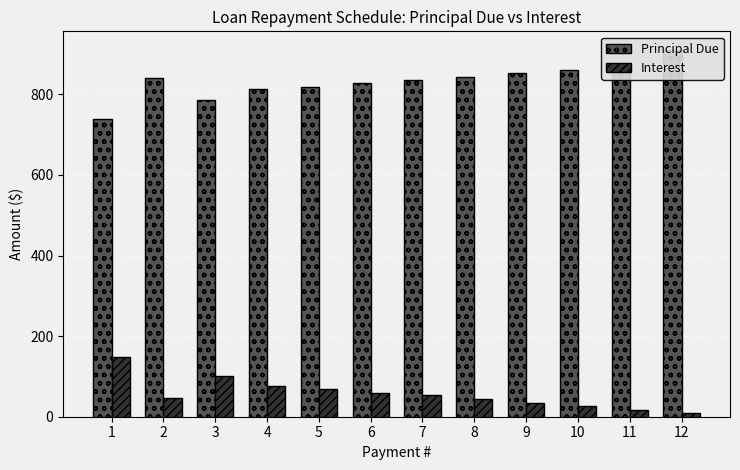

Does the chart contain any negative values?

No